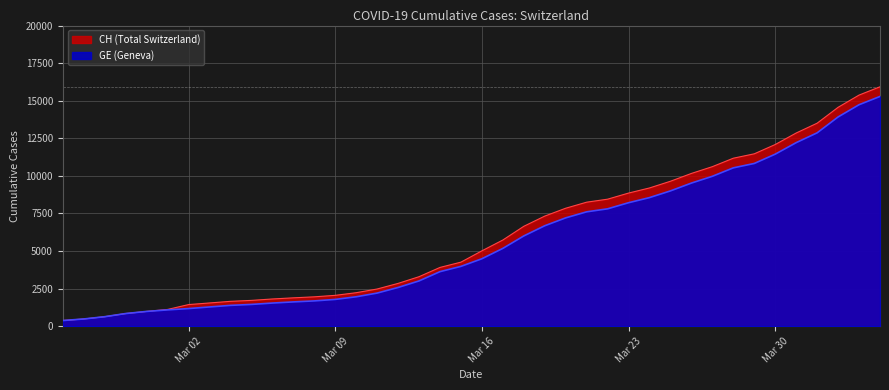

How many lines are shown in the chart?

2